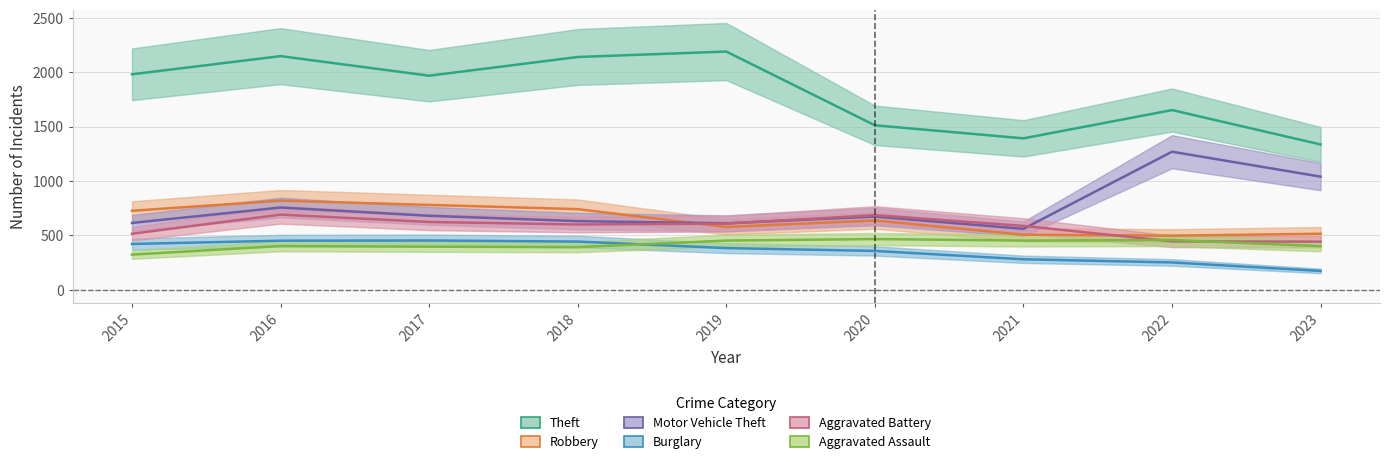

Does the chart have visible grid lines?

Yes